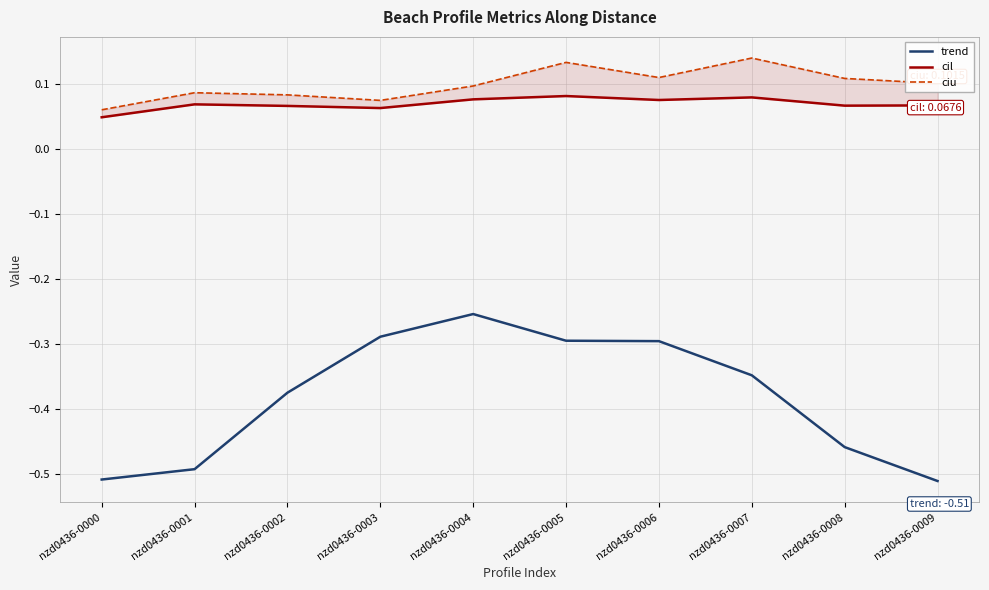

Where is the first local minimum for cil?

nzd0436-0003